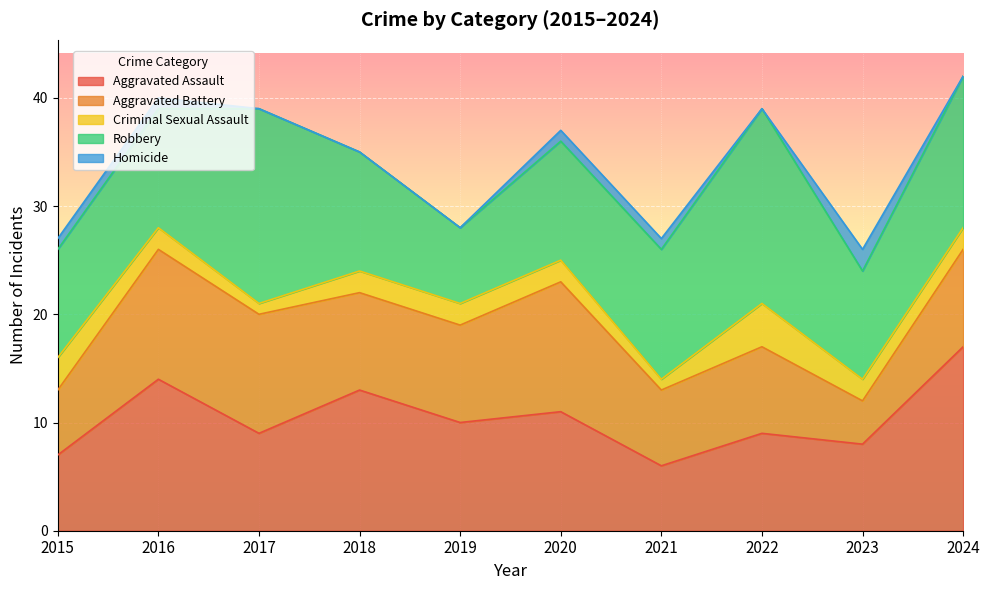

At which label does Aggravated Assault reach its minimum?

2021